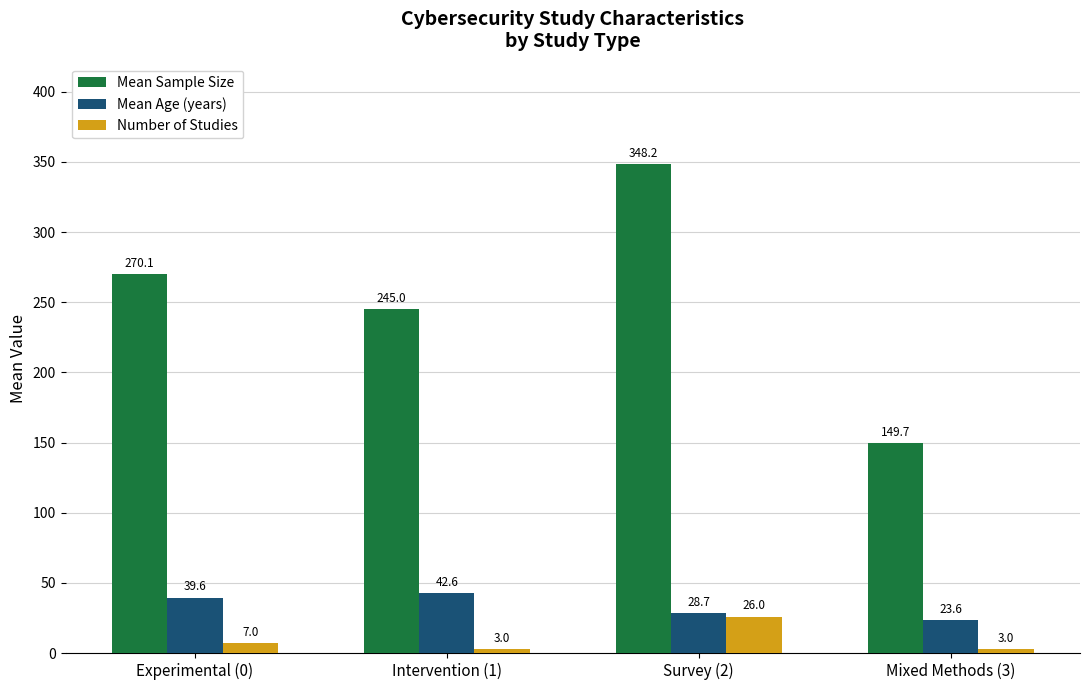

What is the label of the 2nd bar from the left?

Intervention (1)